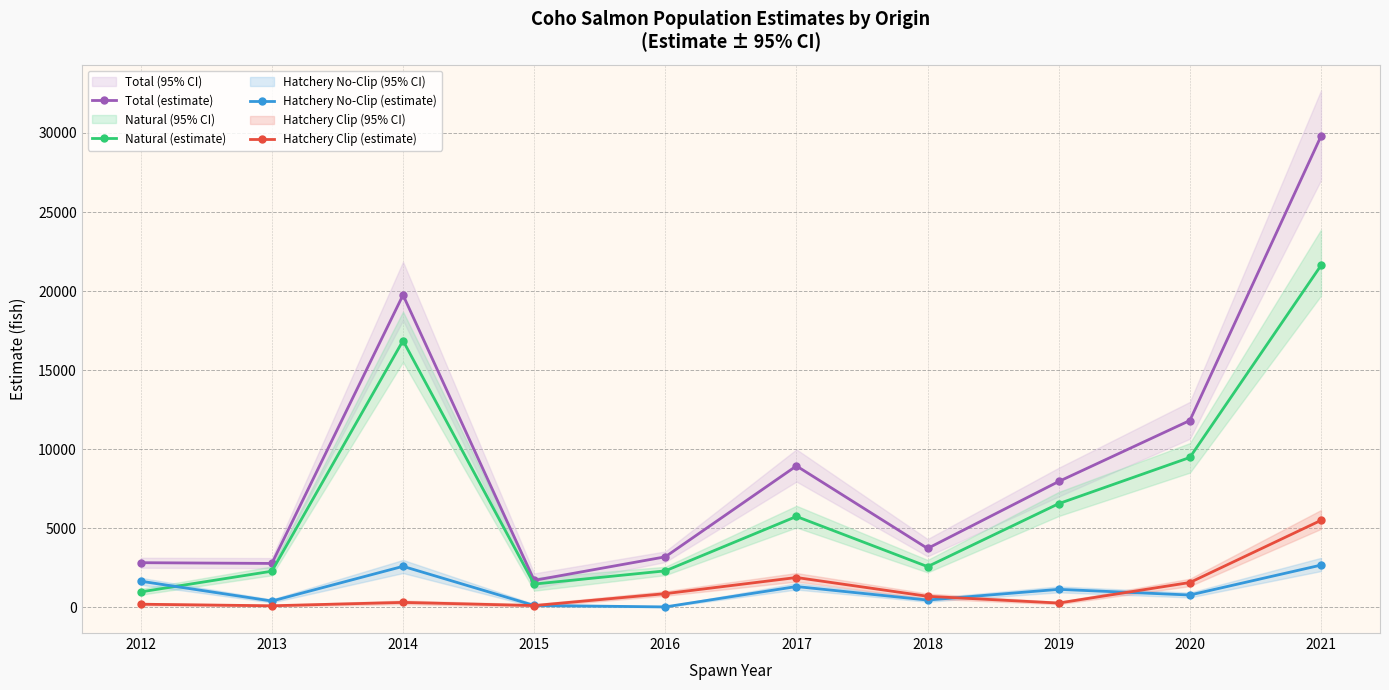

What is the sum of the Hatchery No-Clip (estimate) values at 2015 and 2021?

2780.0